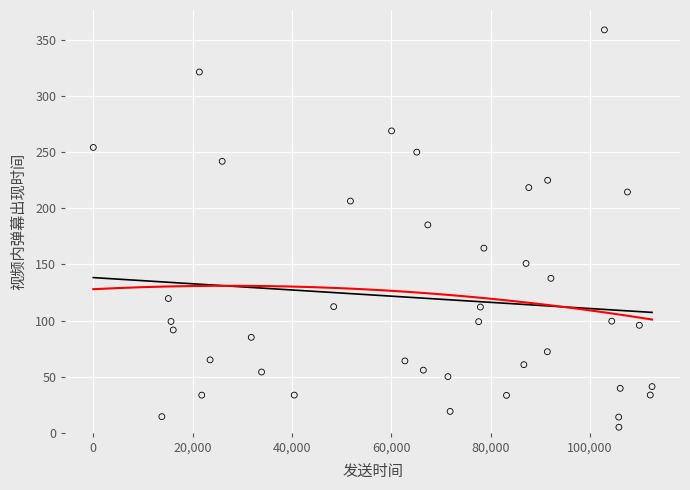

What is the range of Y values (max minus min)?

354.4